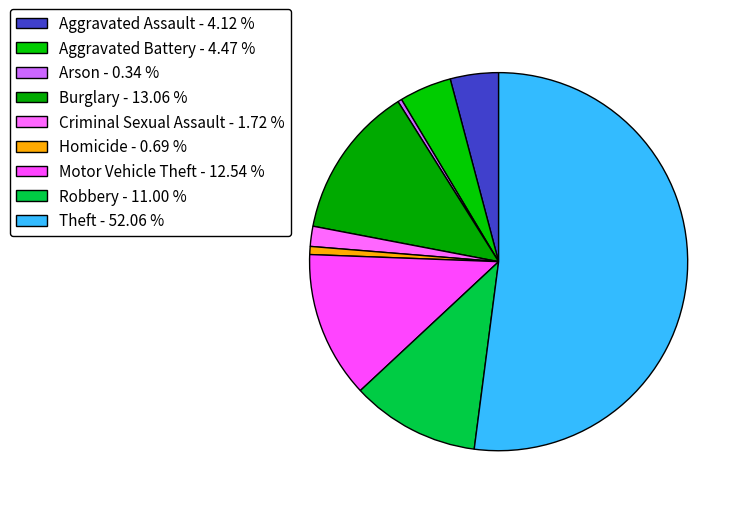

What is the smallest slice in the pie chart?

Arson